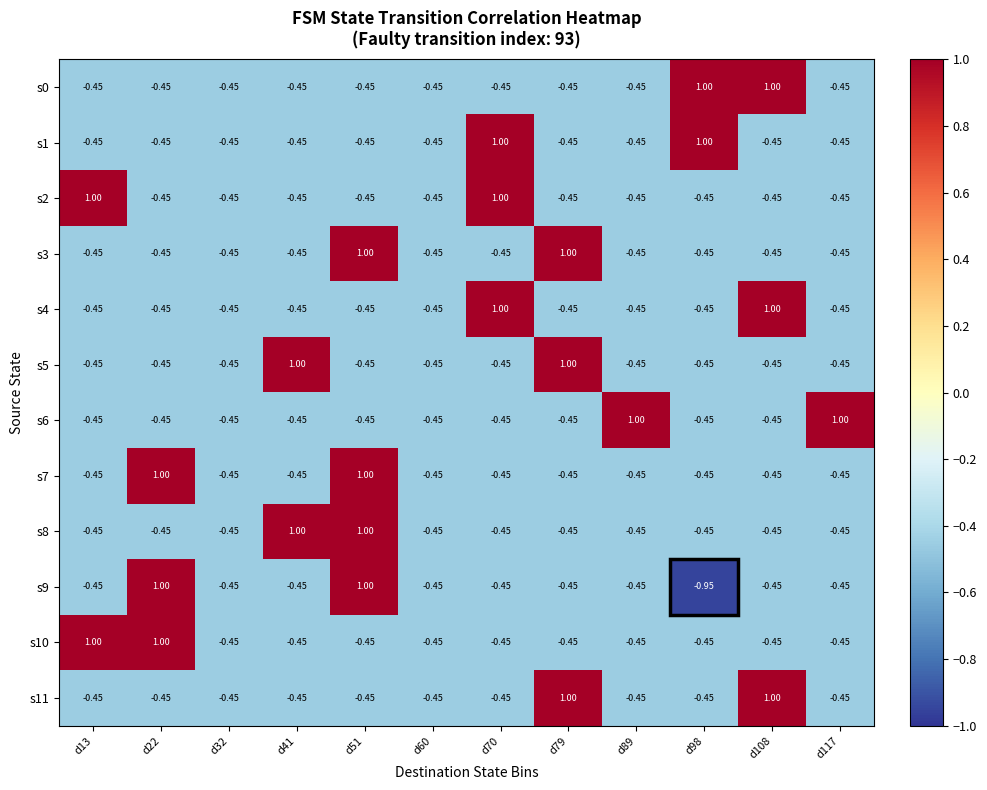

How many distinct data groups are displayed?

12